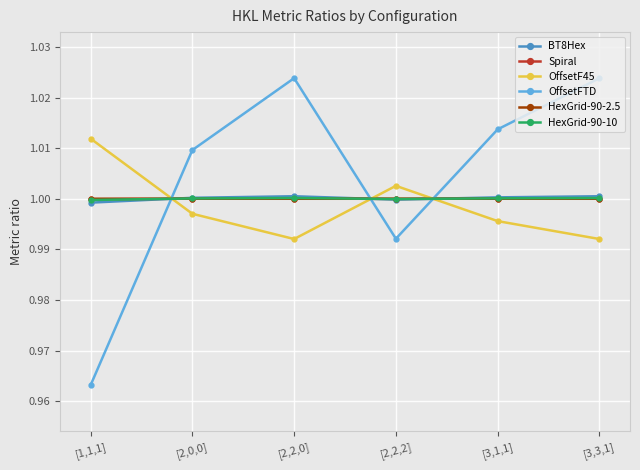

The value of OffsetF45 at [2,2,2] is 1.0. True or false?

True